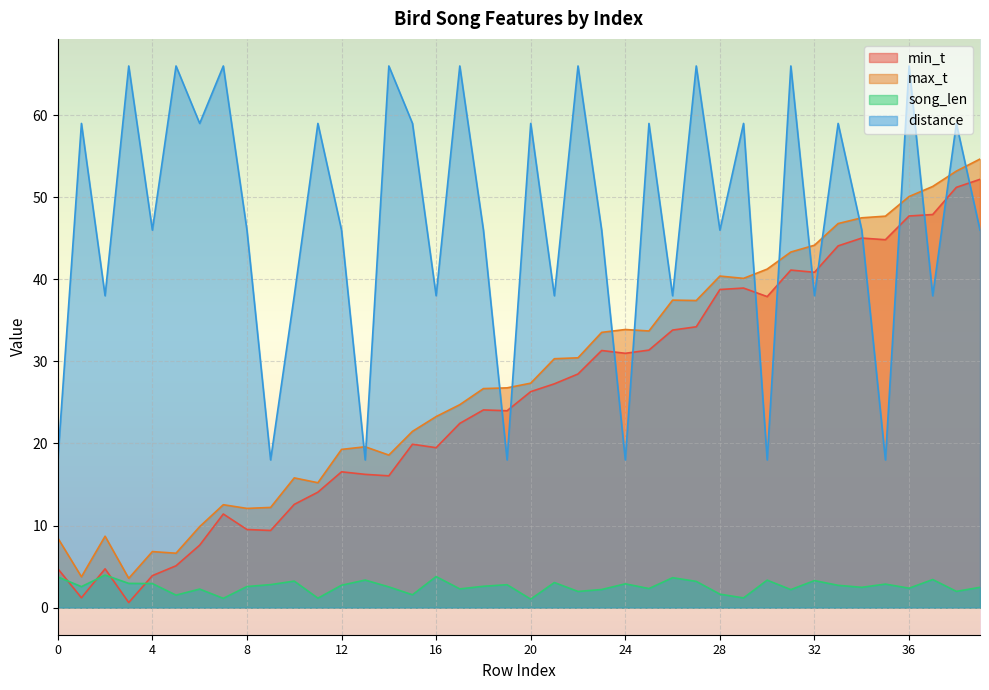

What is the value of the song_len point at the 36th from the left?

2.9